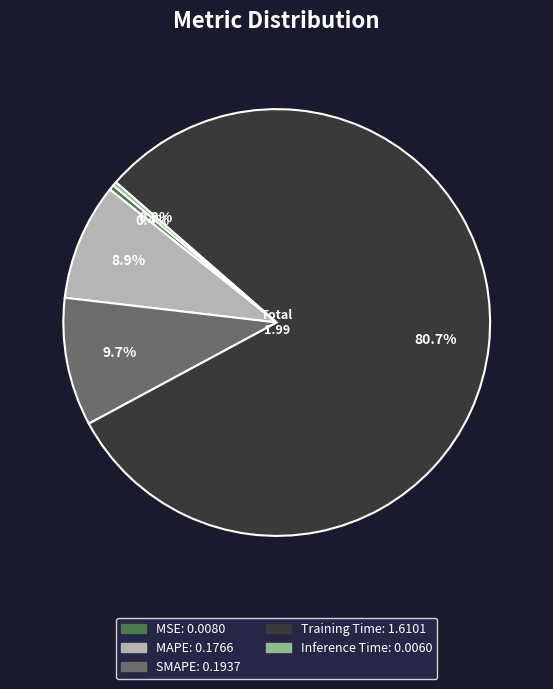

To the nearest percent, what is the difference between the largest and smallest slice percentages?

80%